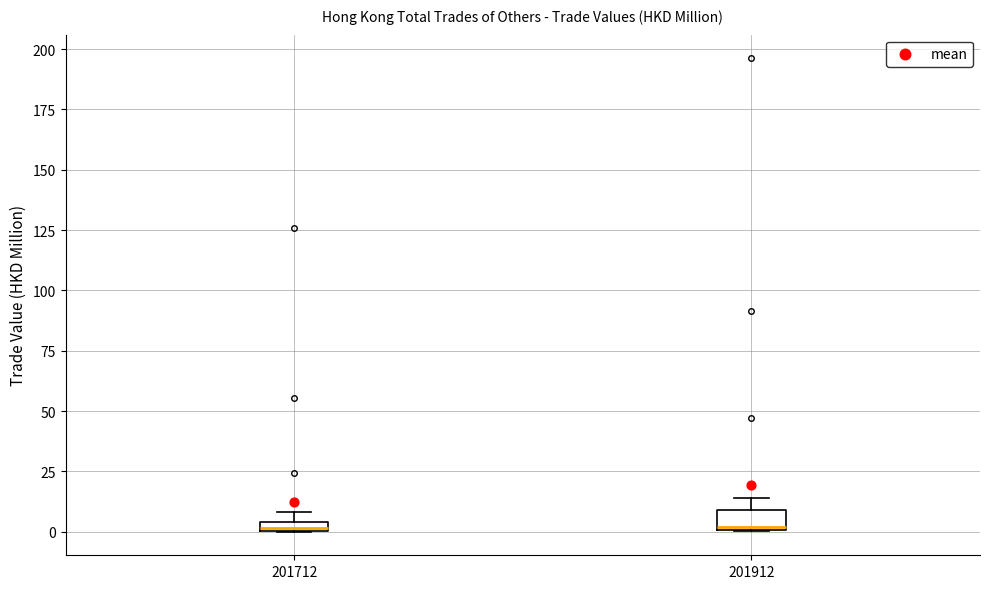

Where is the upper edge of the box at x = 201912 on the y-axis? The values are not printed on the chart, so give them approximately, as read against the axis.

10